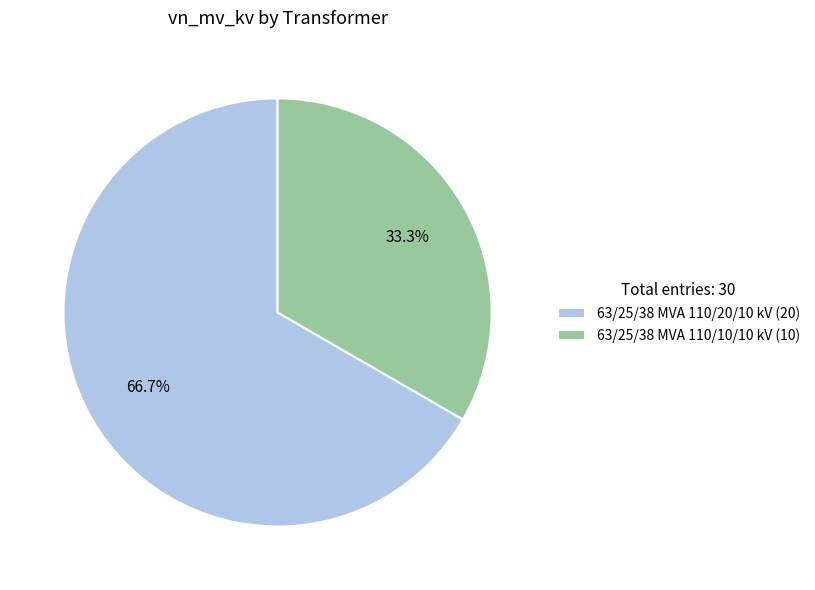

What is the majority slice?

63/25/38 MVA 110/20/10 kV